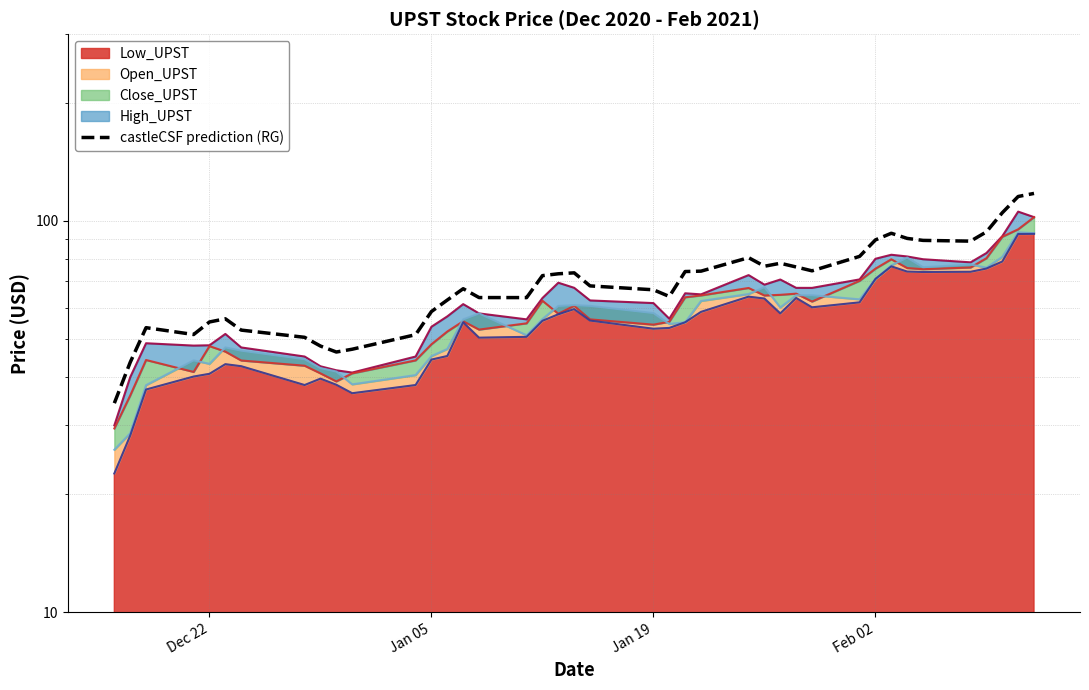

What position from the left is Jan 05?

13